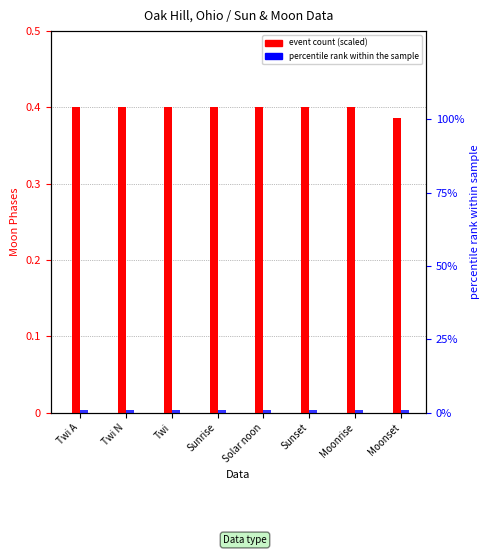

What position from the right is Twi A?

8